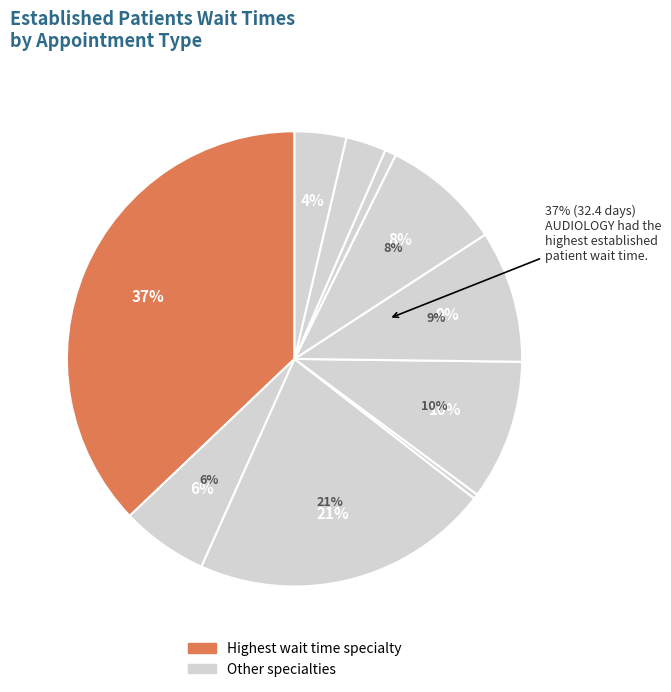

Which category has the biggest portion of the pie?

AUDIOLOGY